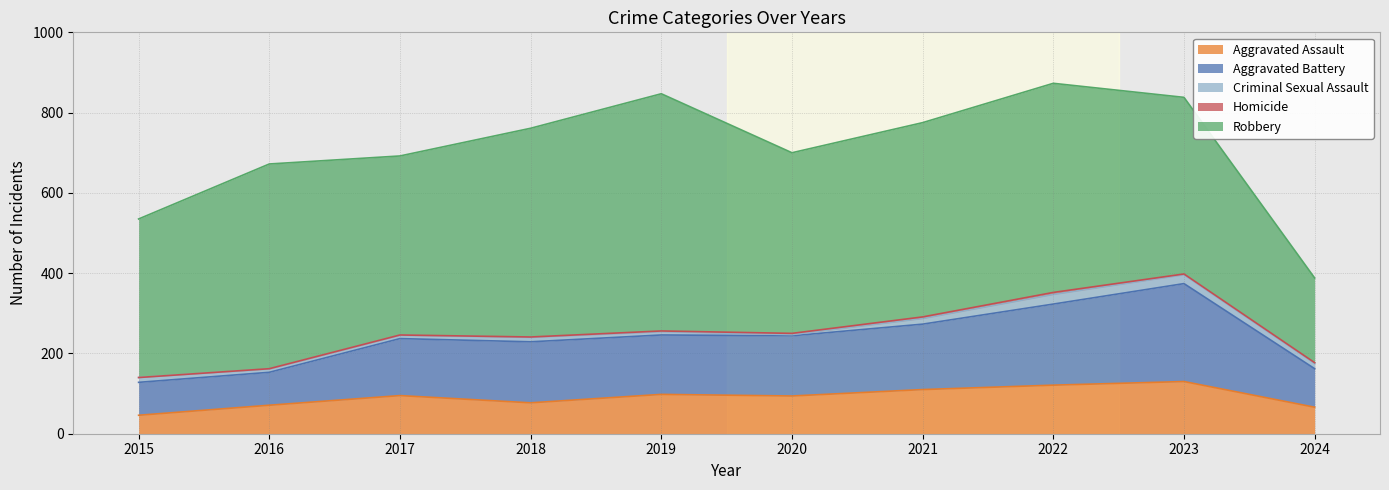

What are all the series names shown in the legend?

Aggravated Assault, Aggravated Battery, Criminal Sexual Assault, Homicide, Robbery